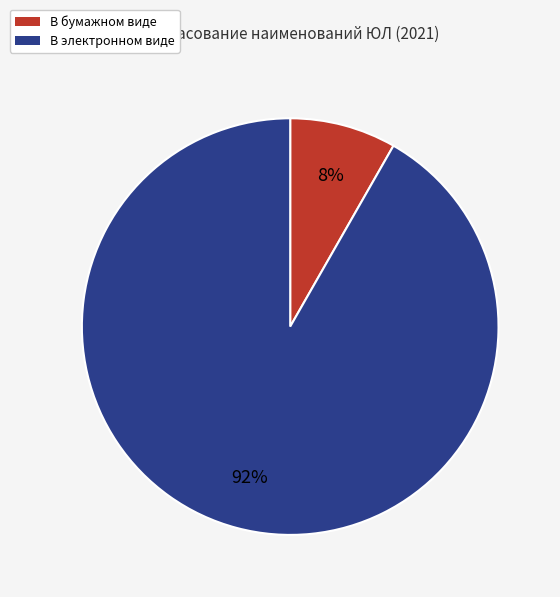

Which has a higher value, В электронном виде or В бумажном виде?

В электронном виде